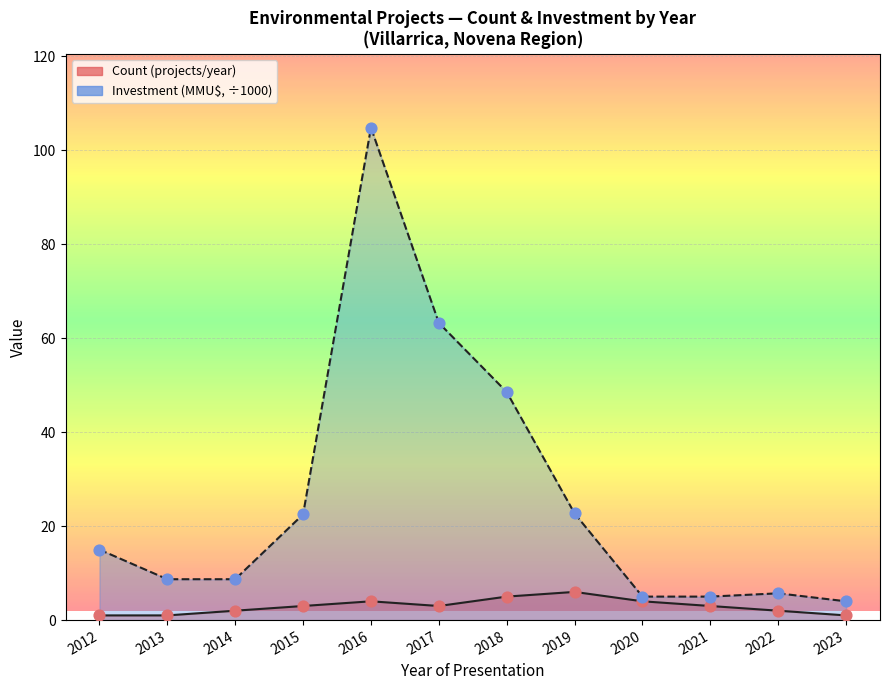

Which series has the largest total across all categories?

Investment(MMU$)